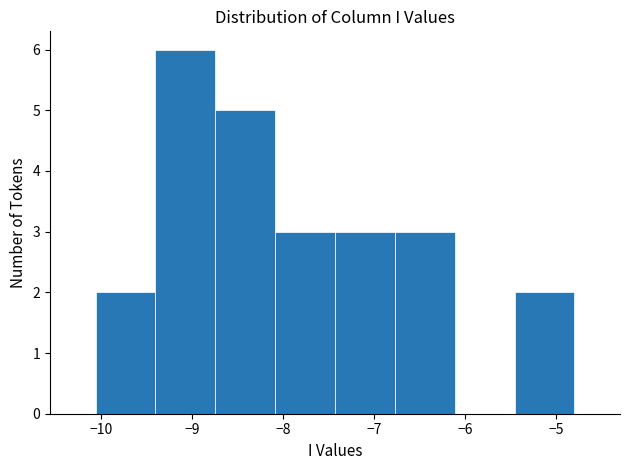

How tall is the bar that spans -7.4 to -6.8 on the x-axis? Neither the bar edges nor the heights are printed on the chart, so give them approximately, as read against the axes.

3